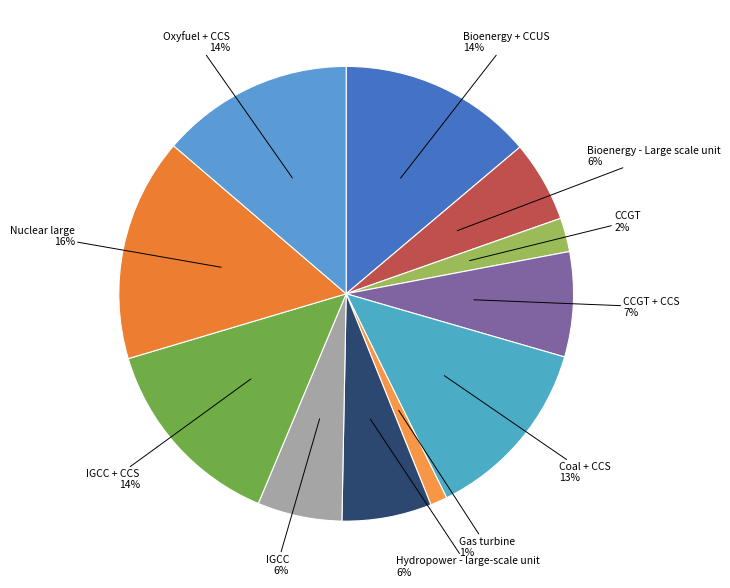

Which slice is the largest?

Nuclear large